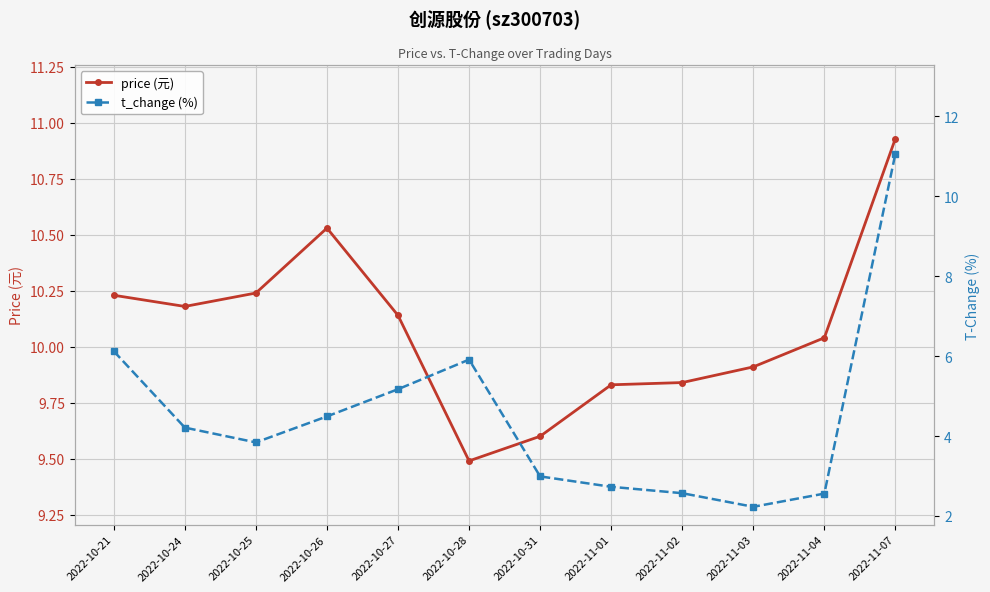

What position from the right is 2022-10-27?

8